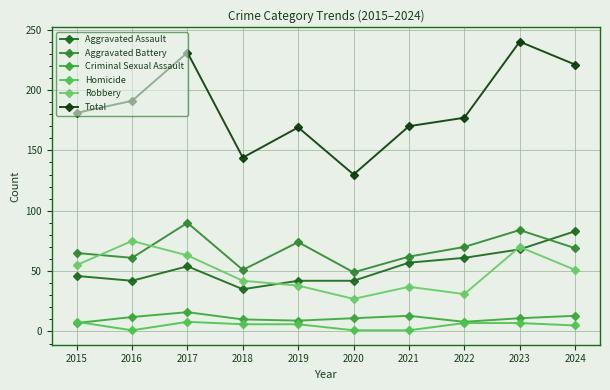

Rank the series by their maximum value, from lowest to highest.

Homicide, Criminal Sexual Assault, Robbery, Aggravated Assault, Aggravated Battery, Total